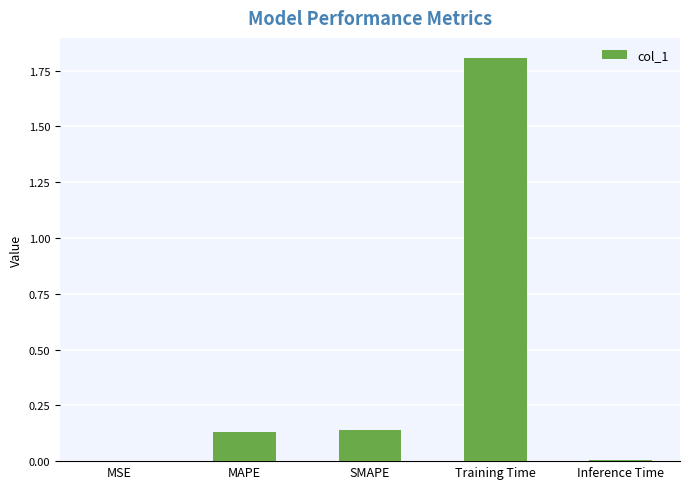

The chart shows a value of 0.0 at MSE. True or false?

True